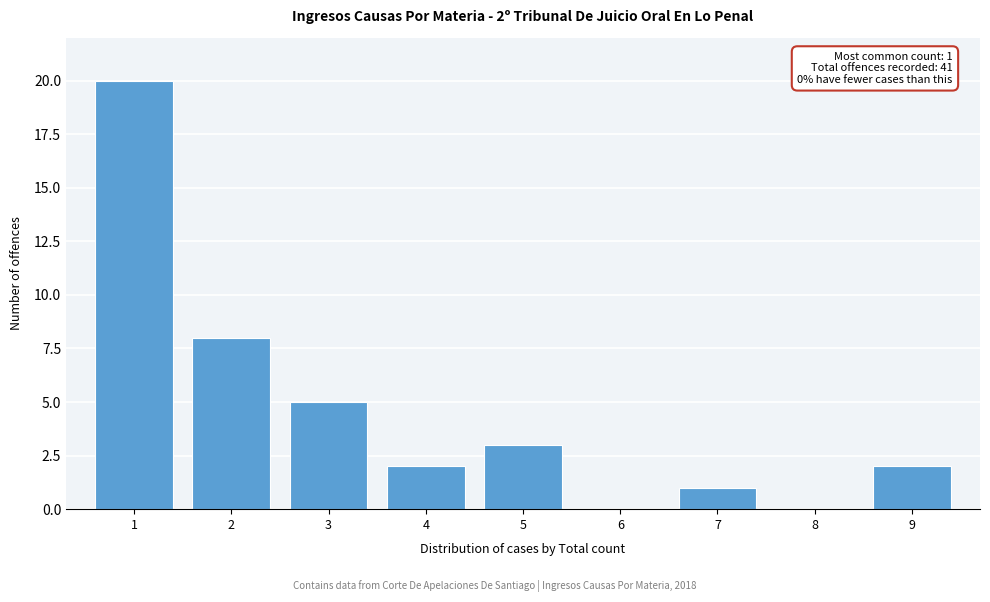

Reading left to right, list all the values displayed in this chart.

1=20	2=8	3=5	4=2	5=3	6=0	7=1	8=0	9=2